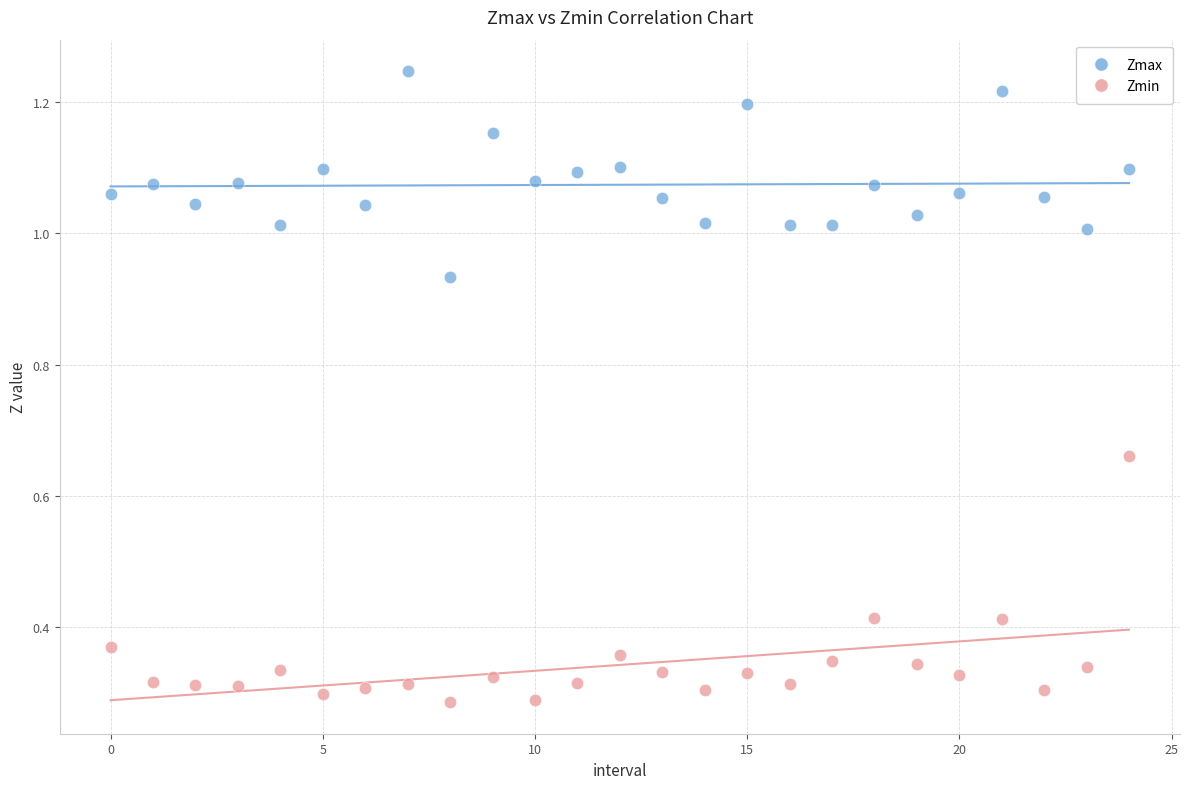

Which series contains the highest Y value?

Zmax